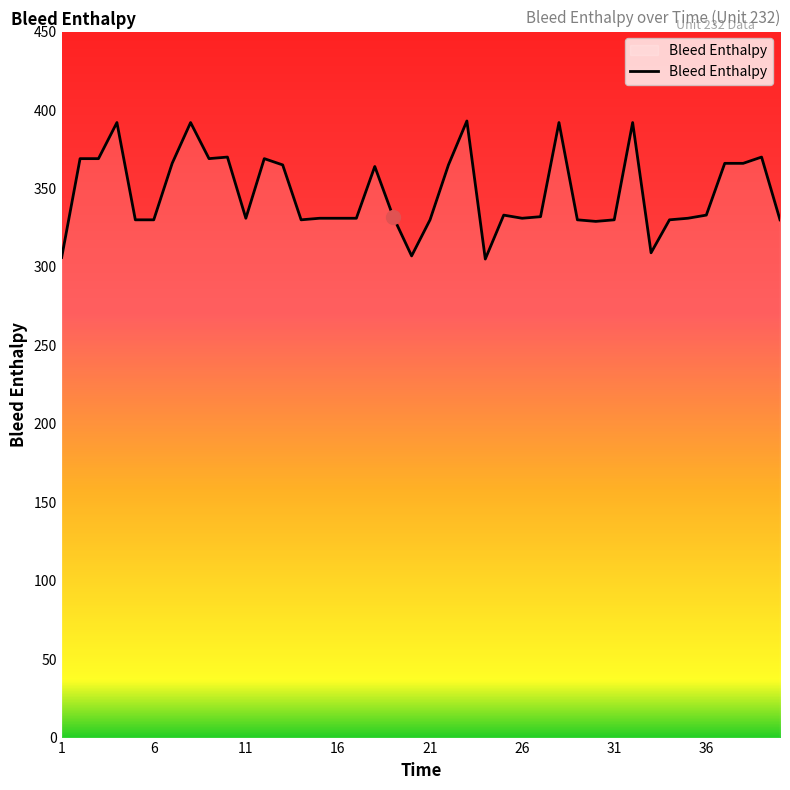

What is the minimum value shown in the chart?

305